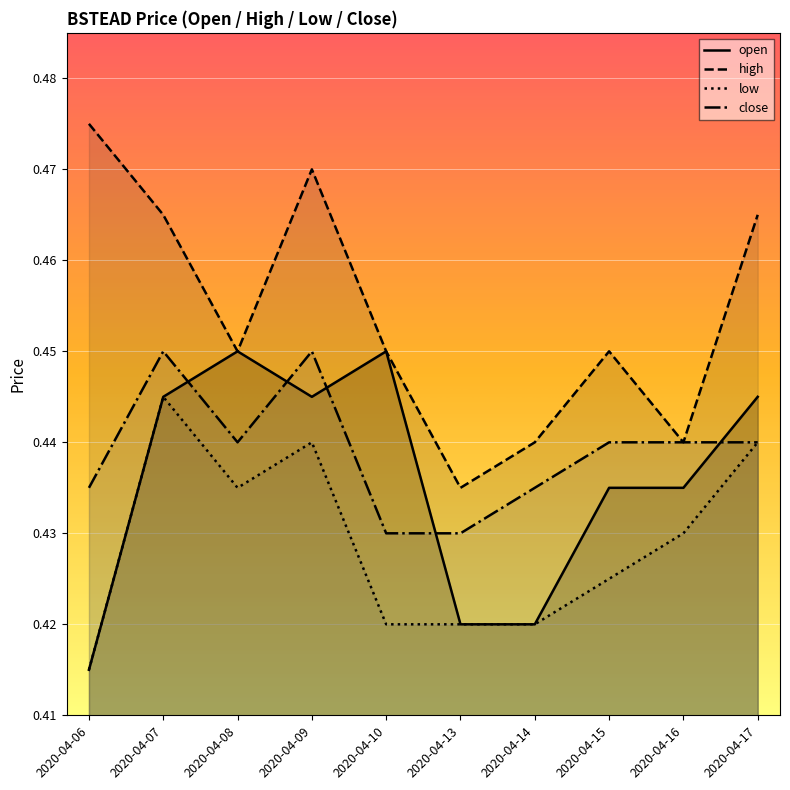

Rank the series at 2020-04-09 from lowest to highest value.

low, open, close, high